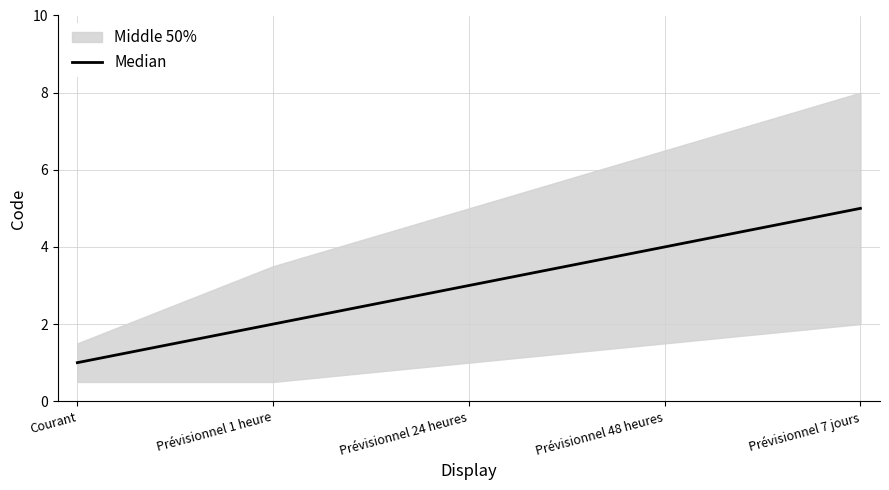

Reading right to left, list all the values displayed in this chart.

Prévisionnel 7 jours=5	Prévisionnel 48 heures=4	Prévisionnel 24 heures=3	Prévisionnel 1 heure=2	Courant=1